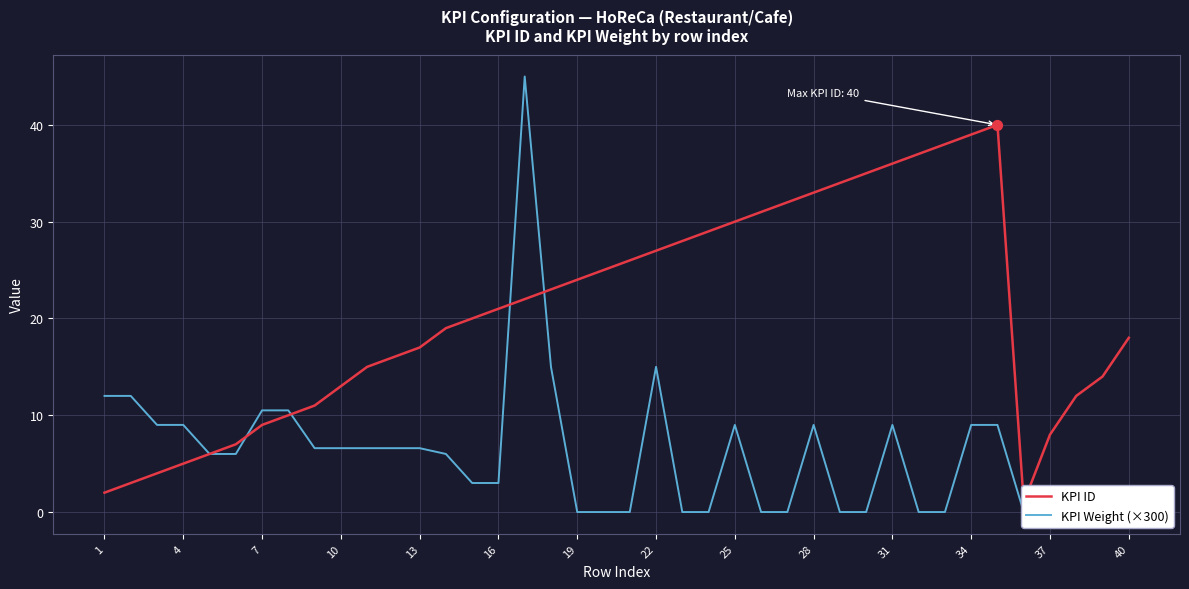

Is the value of KPI ID at 34 greater than the value of KPI Weight (×300) at 25?

Yes